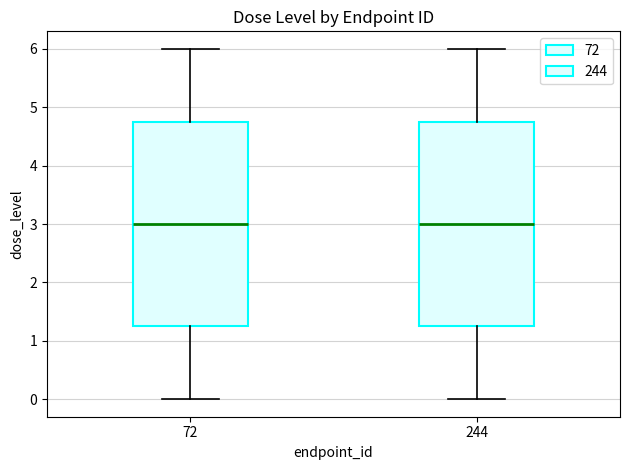

Reading left to right, transcribe this box plot: for each box, give where its median line is, the range the box spans, and where its two whiskers end, as read against the y-axis. The values are not printed on the chart, so give them approximately, as read against the axis.

72: median 3.0, box 1.3 to 4.8, whiskers 0.0 to 6.0
244: median 3.0, box 1.3 to 4.8, whiskers 0.0 to 6.0